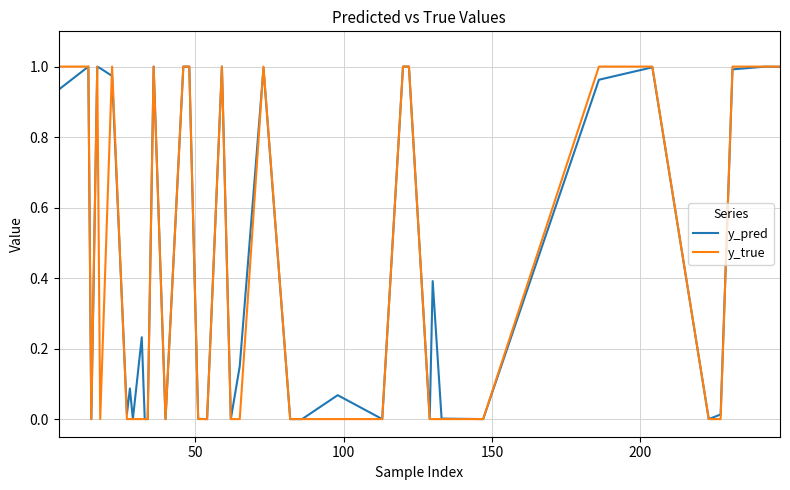

What are all the series names shown in the legend?

y_pred, y_true